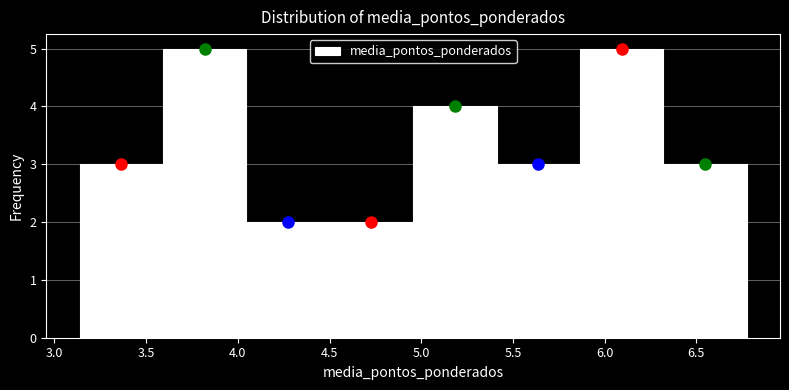

What is the height of the bar covering 4.50 to 4.95 on the x-axis? Neither the bar edges nor the heights are printed on the chart, so give them approximately, as read against the axes.

2